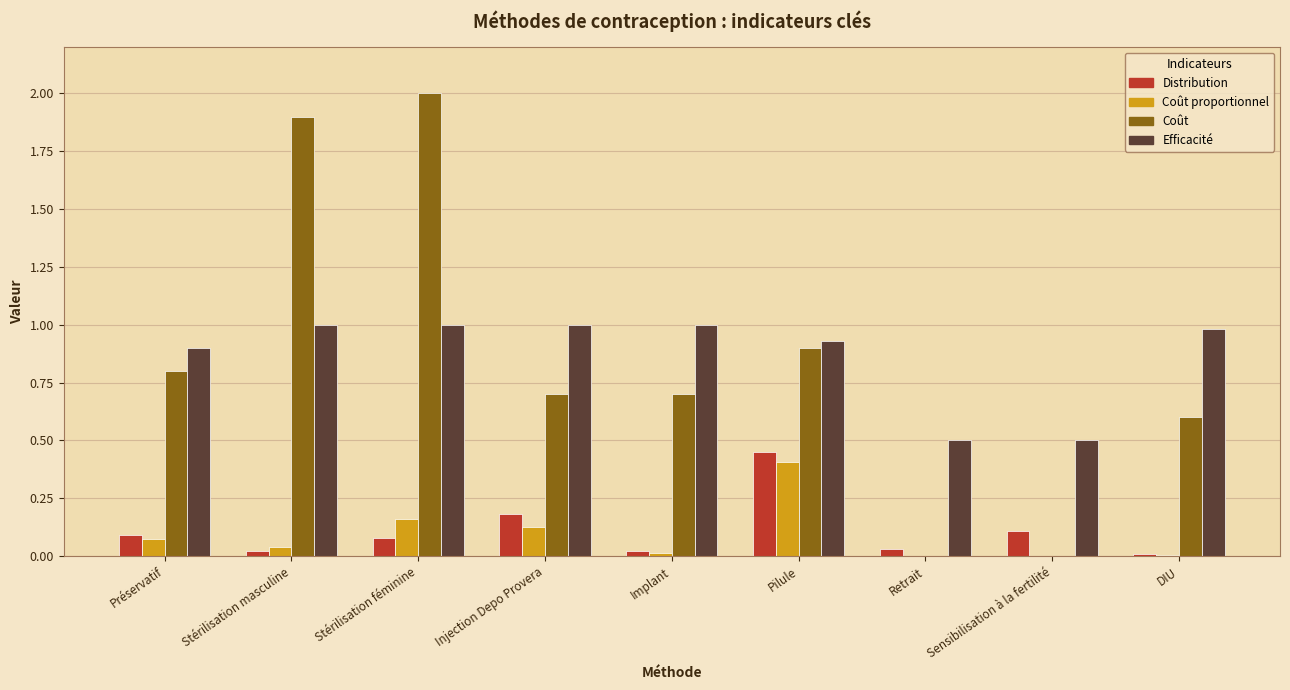

What is the sum of all Coût proportionnel values?

0.8